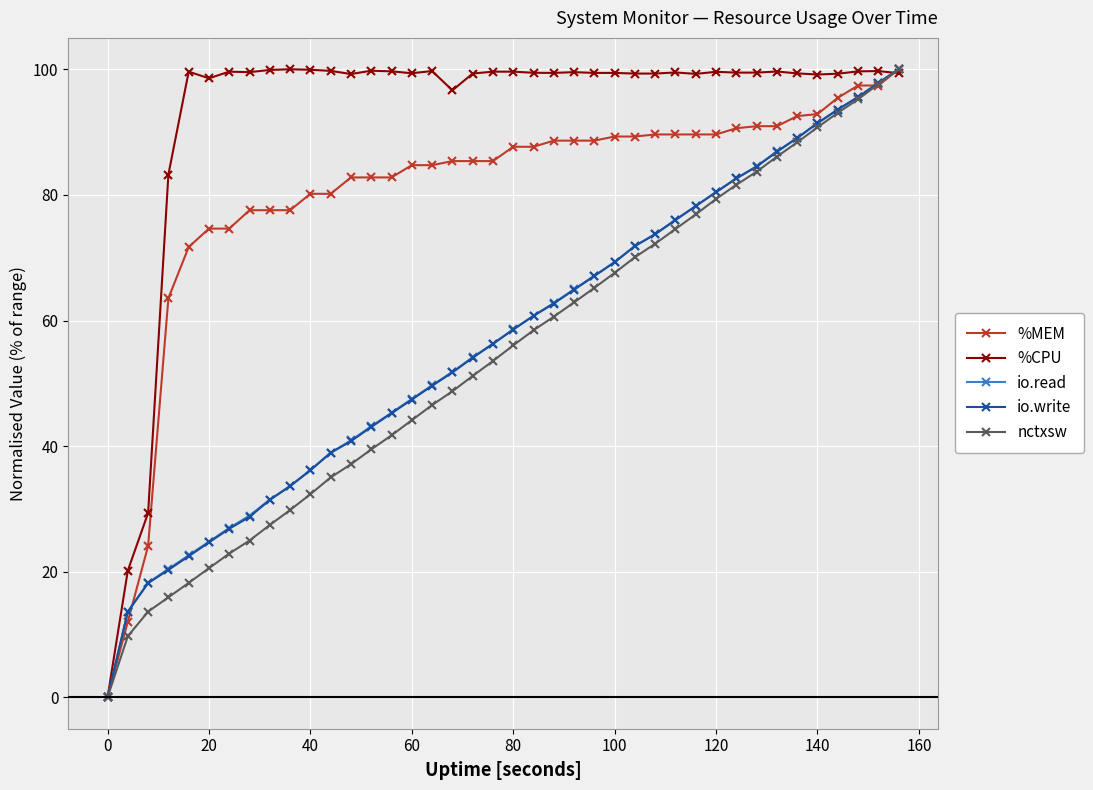

What is the value of the %CPU point at the 35th from the left?

99.3